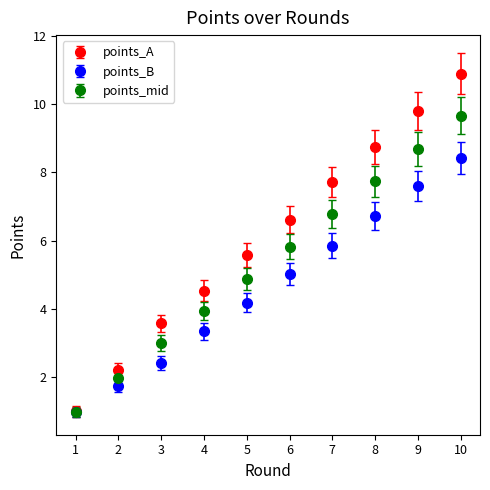

What is the spread (max minus min) of values at 9?

2.2